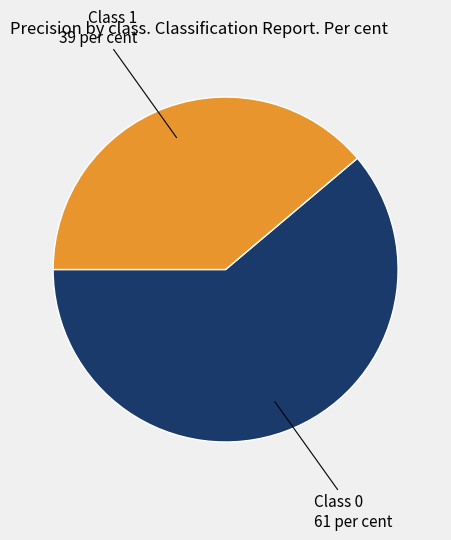

Do Class 0 and Class 1 together represent more than half of the pie?

Yes